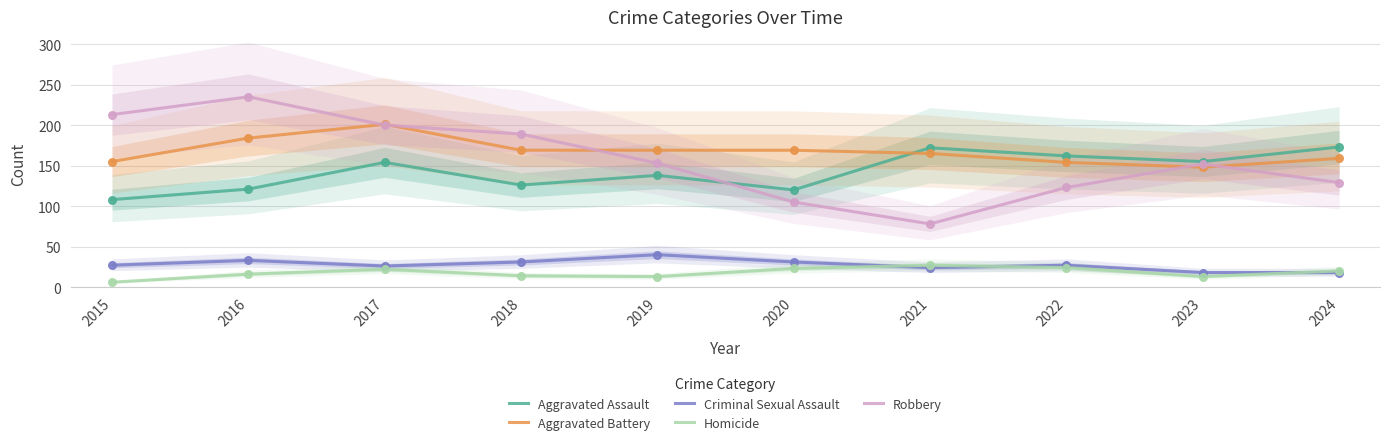

Which series has the largest total across all categories?

Aggravated Battery